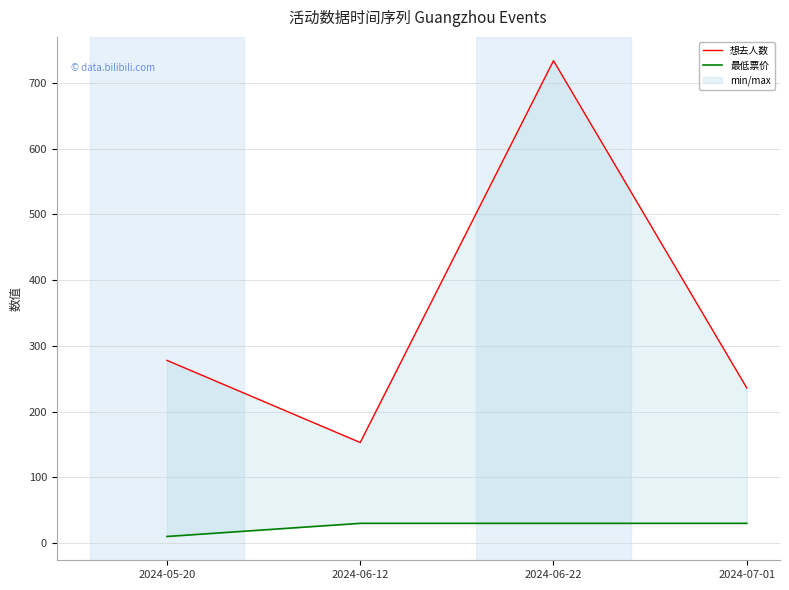

True or false: 最低票价 has more than 1 points higher than both neighbors.

False